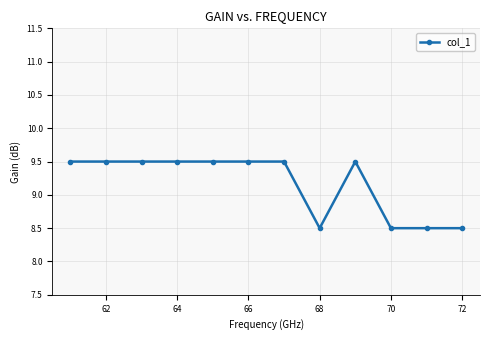

How many categories are shown in the chart?

12